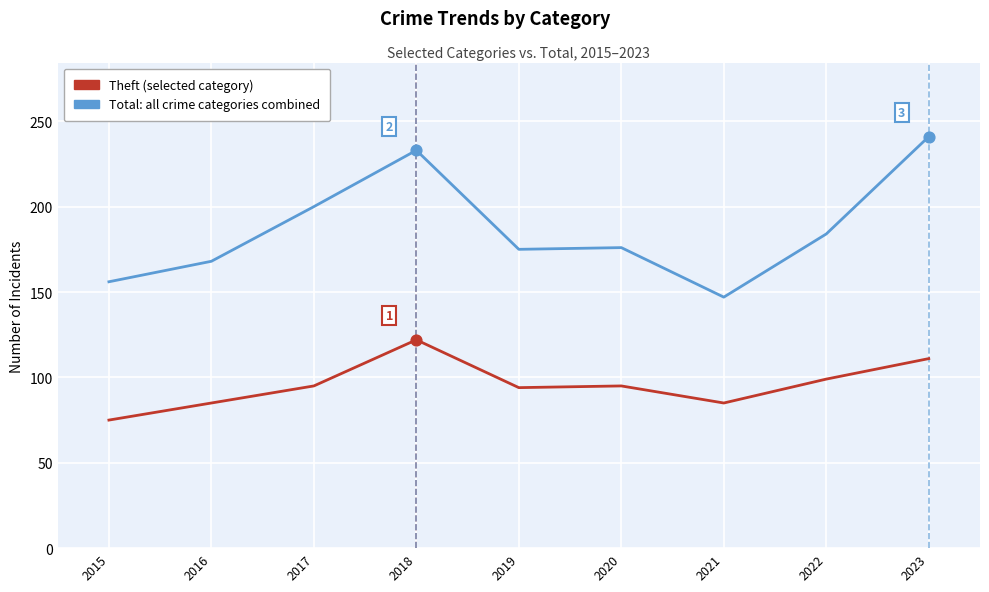

What is the difference between the highest and lowest values at 2018?

111